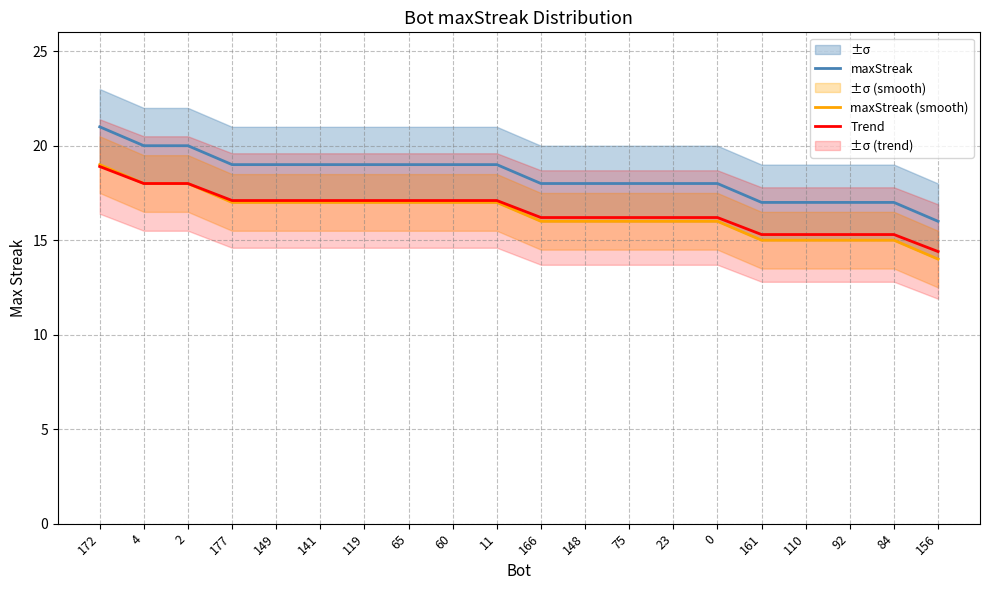

At which category is the sum across all series the highest?

172